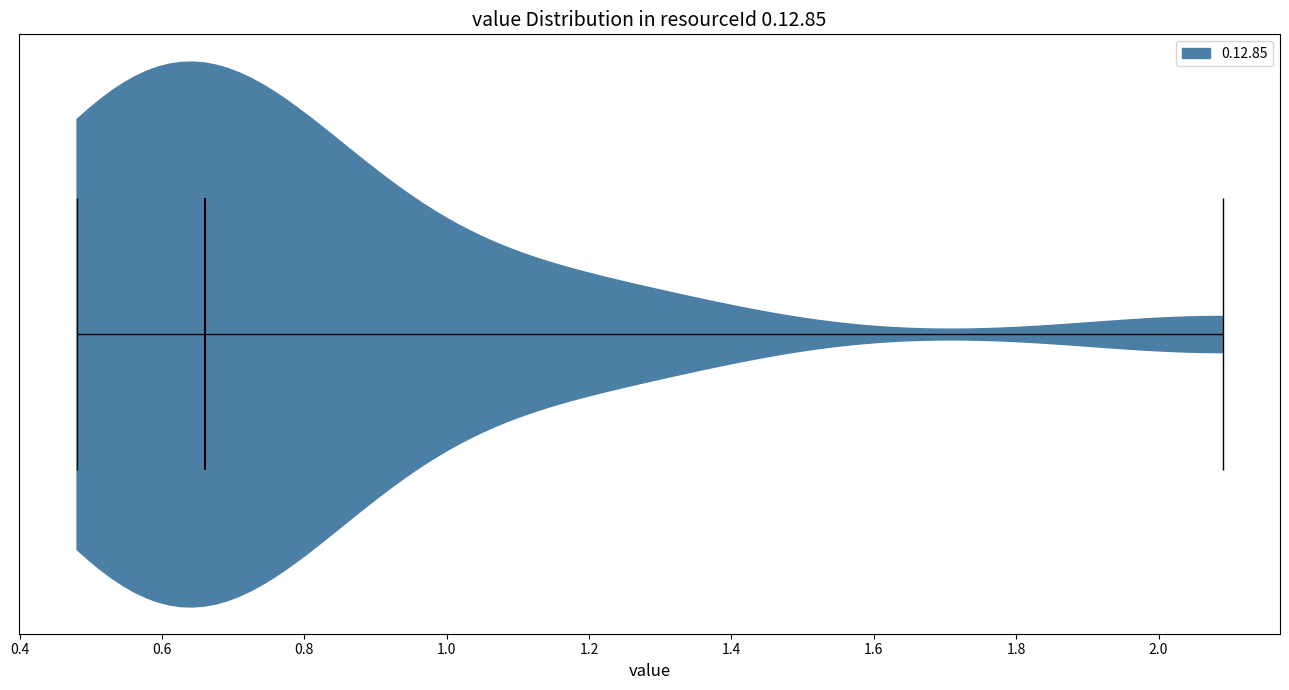

Where does the median line of the violin sit on the x-axis? The values are not printed on the chart, so give them approximately, as read against the axis.

0.66